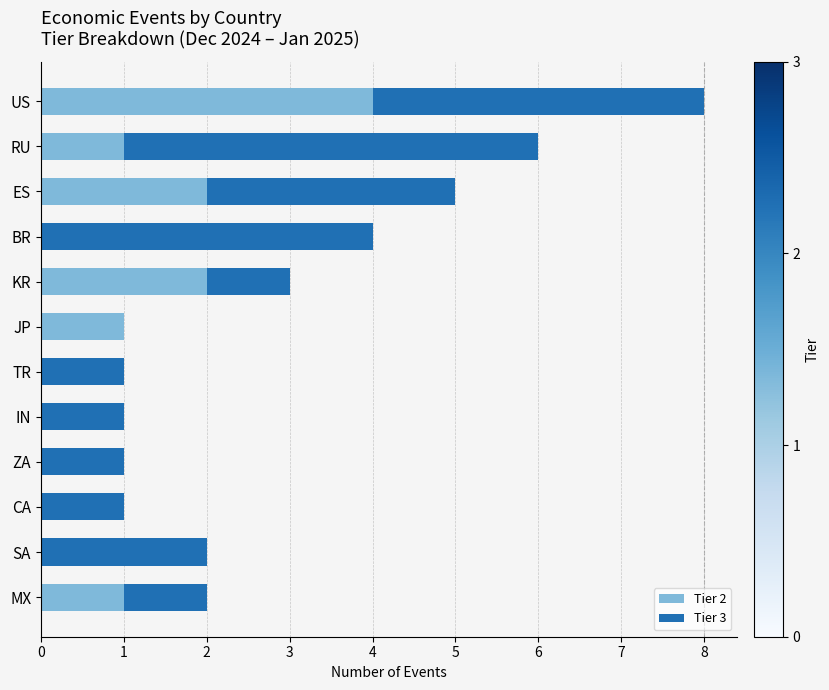

Count the number of categories in the chart.

12